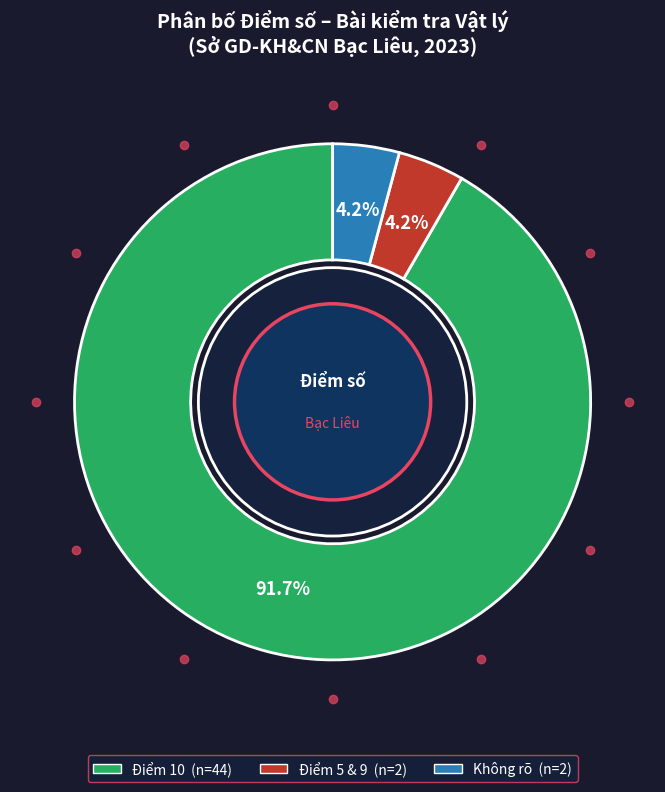

Is there any slice that represents more than half of the pie?

Yes